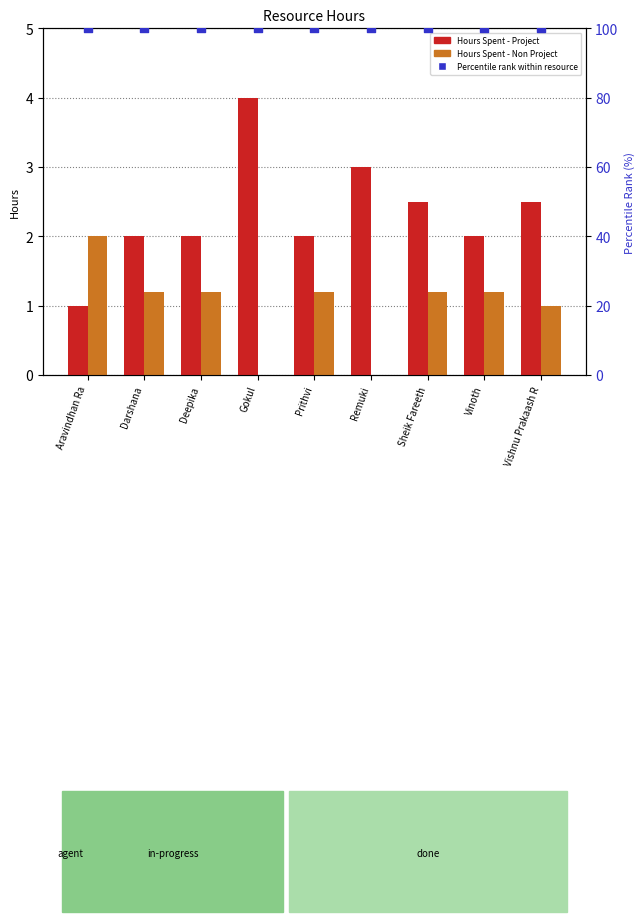

What is the total value across all series at Gokul?

104.0